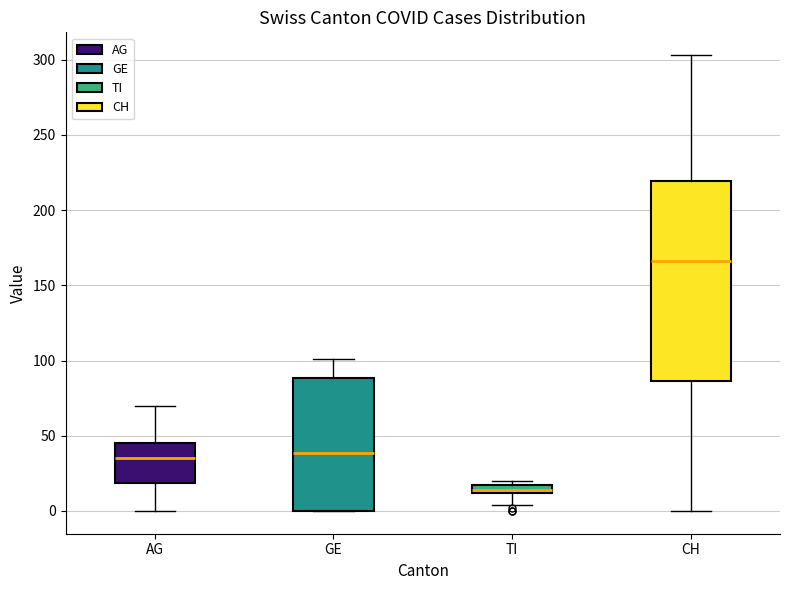

Which box is the tallest, from its lower edge to its upper edge?

CH